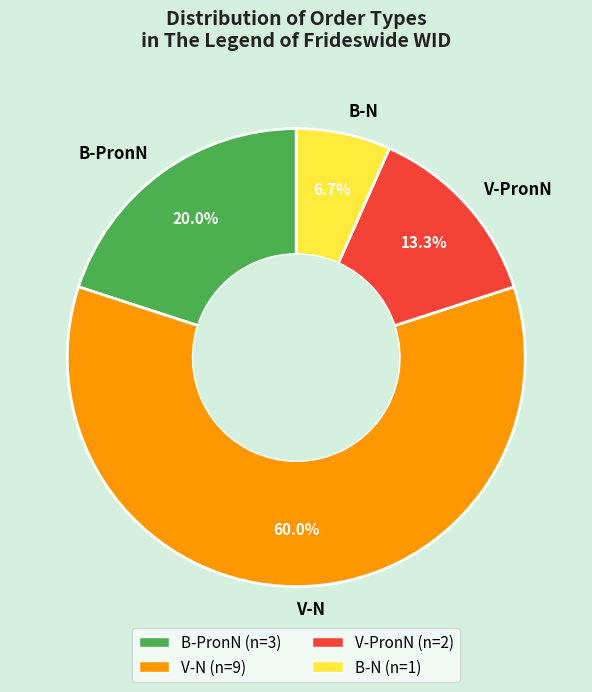

To the nearest percent, what portion does B-PronN represent?

20%